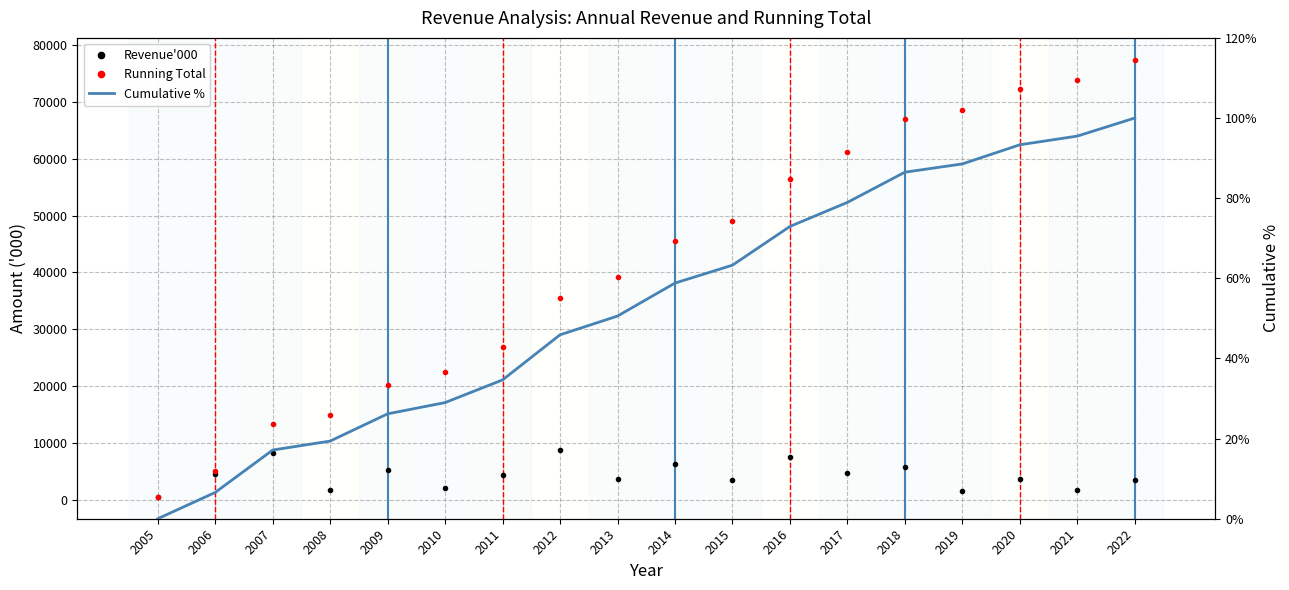

True or false: Running Total and Revenue'000 cross at least once.

False